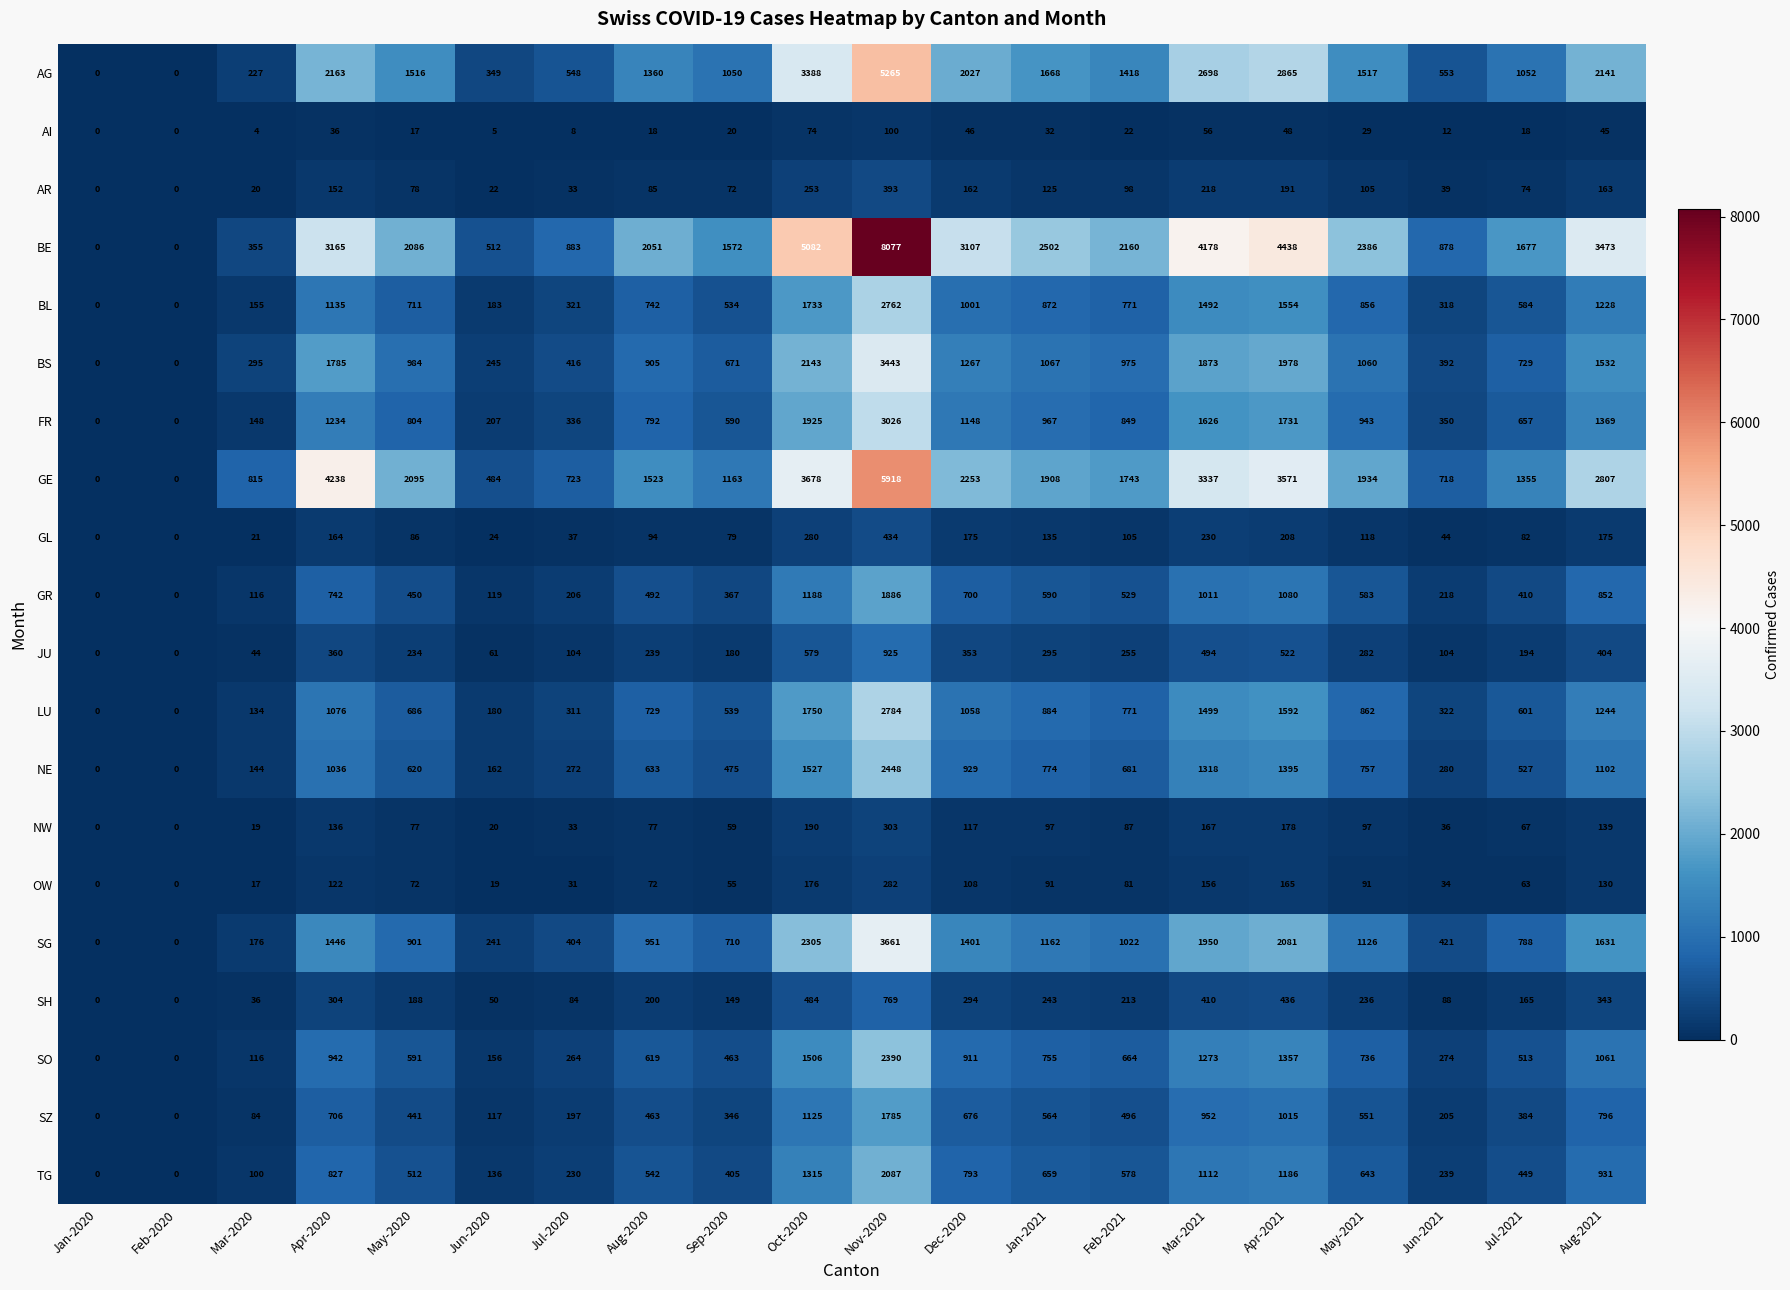

At how many categories does at least one series exceed 28?

18